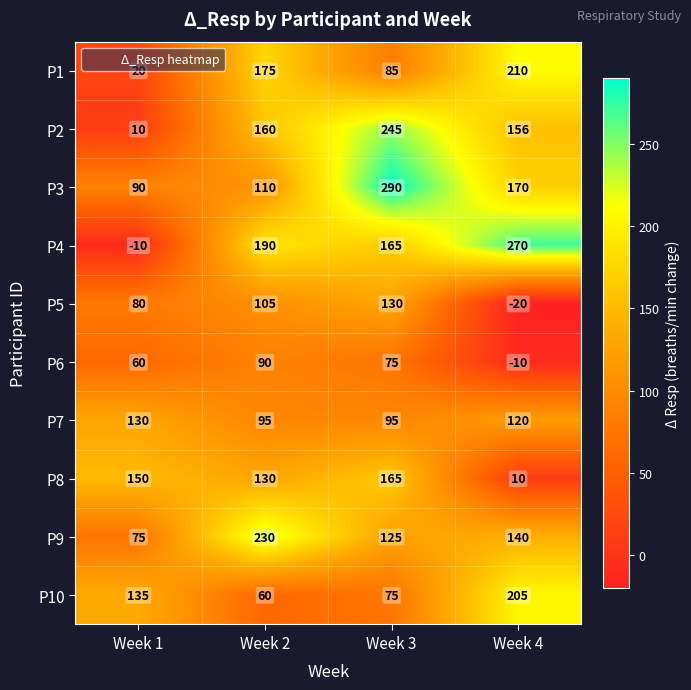

What is the sum of the P10 values at Week 2 and Week 1?

195